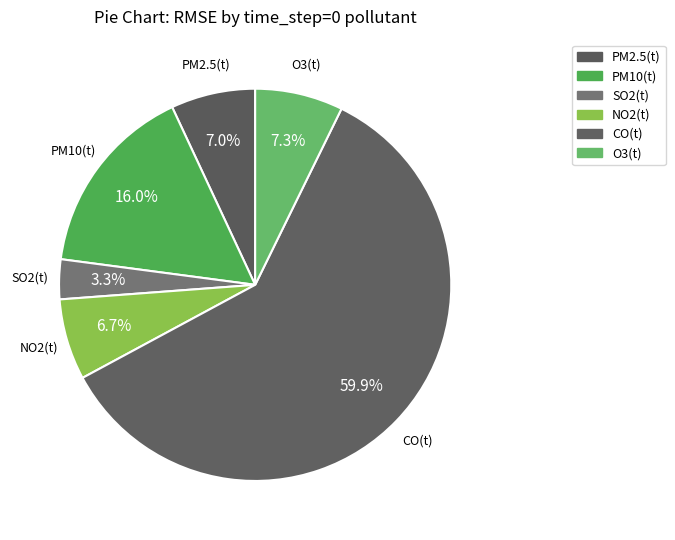

To the nearest percent, what percentage of the pie is PM2.5(t)?

7%